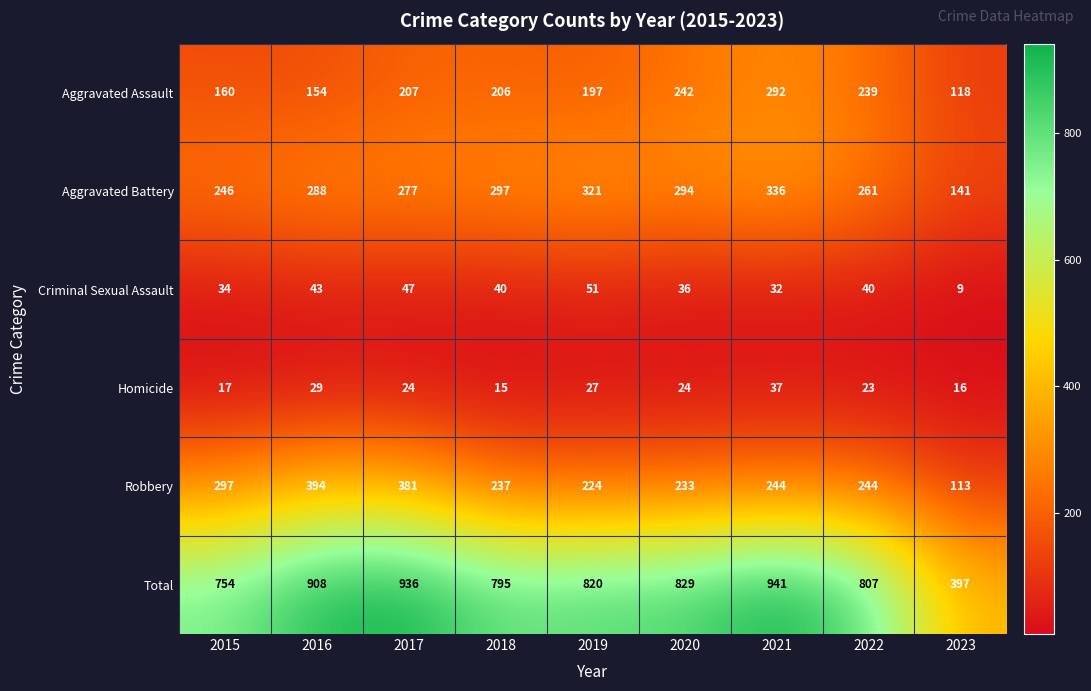

At which label does Aggravated Assault first exceed 206?

2017